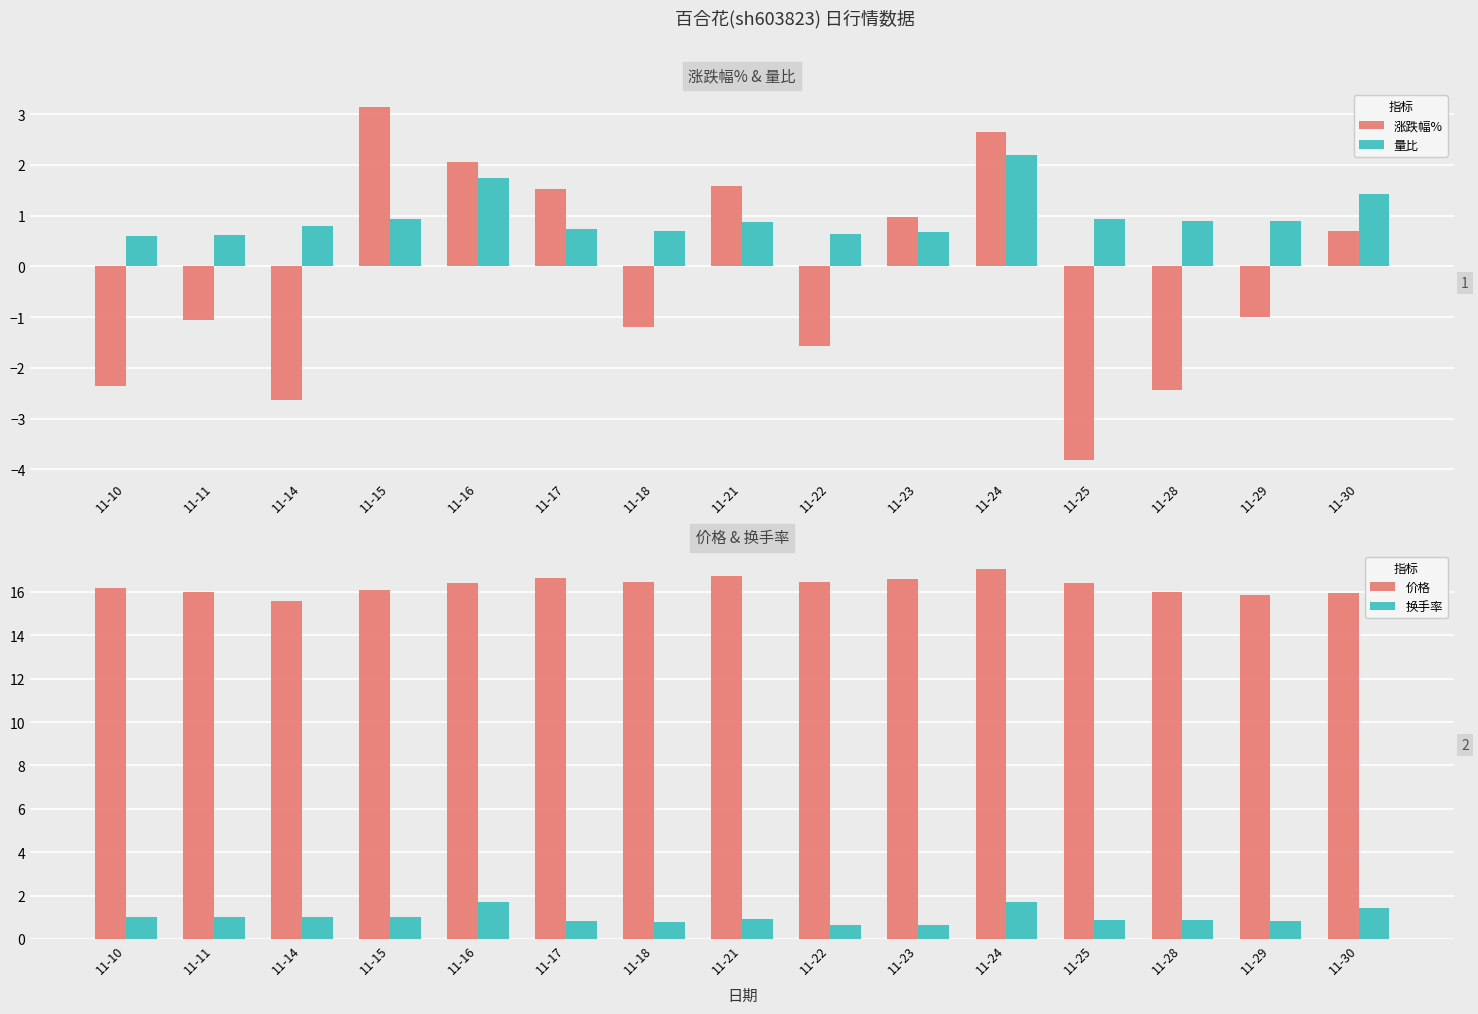

List the series in order of their peak value, highest first.

价格, 涨跌幅%, 量比, 换手率